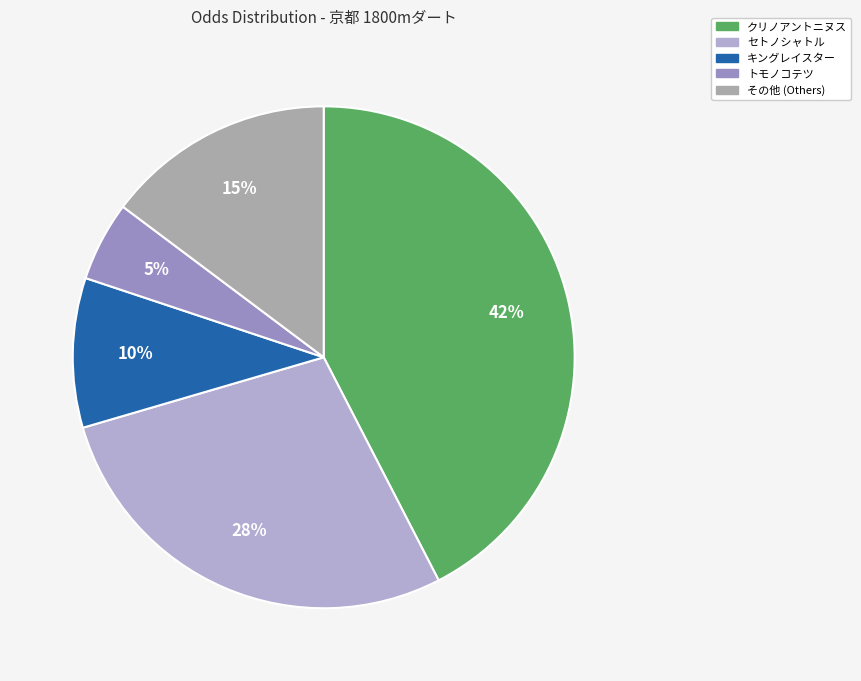

Is there any slice that represents more than half of the pie?

No